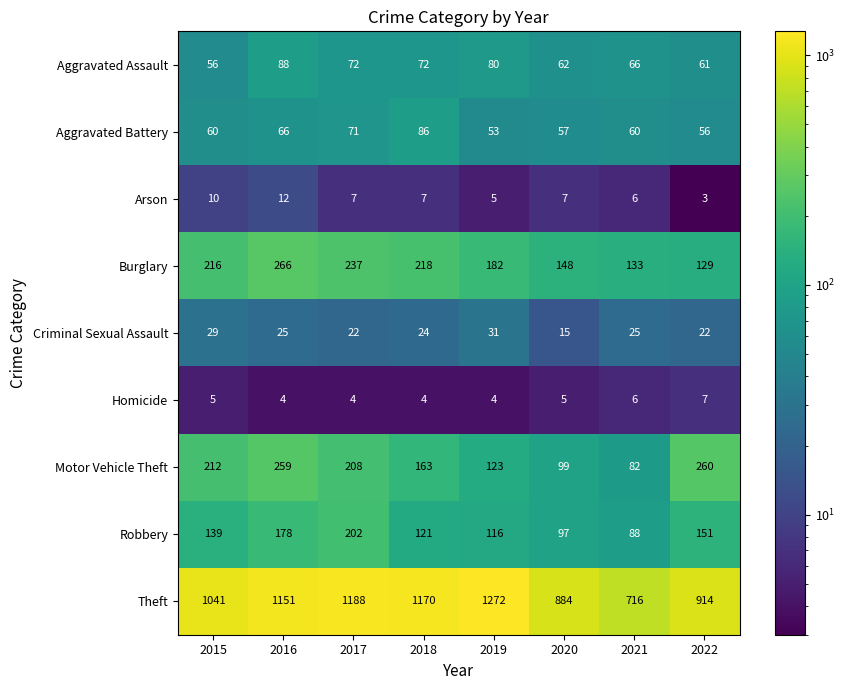

At which category is the sum across all series the highest?

2016